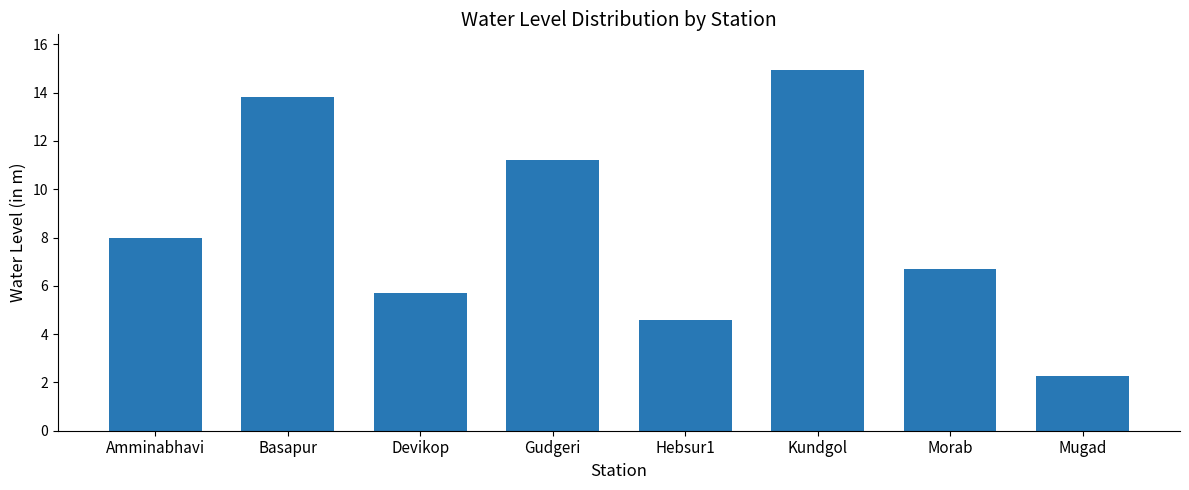

What is the sum of all values?

67.2